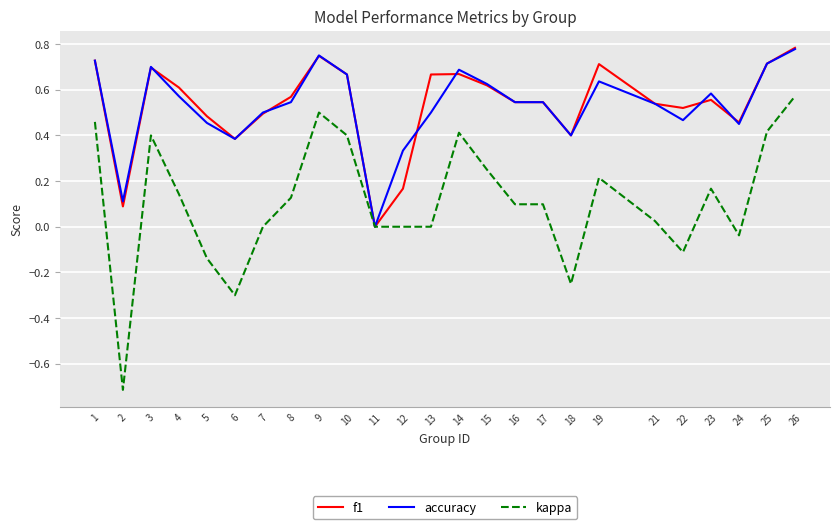

Which category has the lowest value across all series?

2